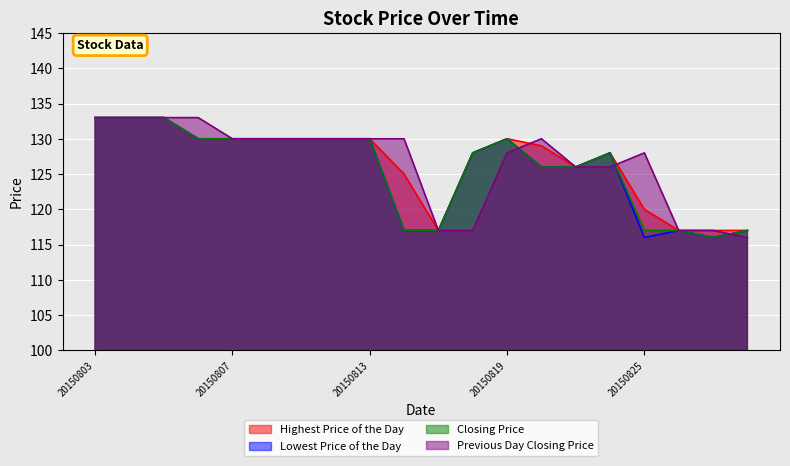

How many interior local peaks does the Highest Price of the Day series have?

2